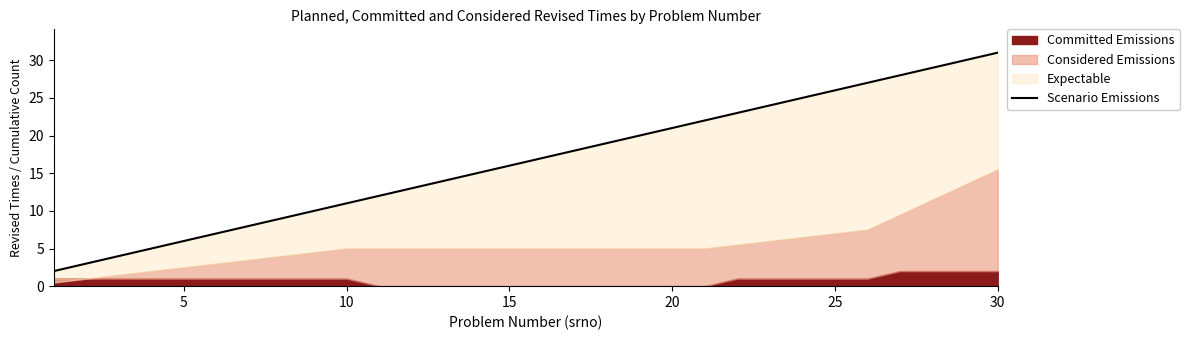

The chart shows a value of 51 at 30. True or false?

False